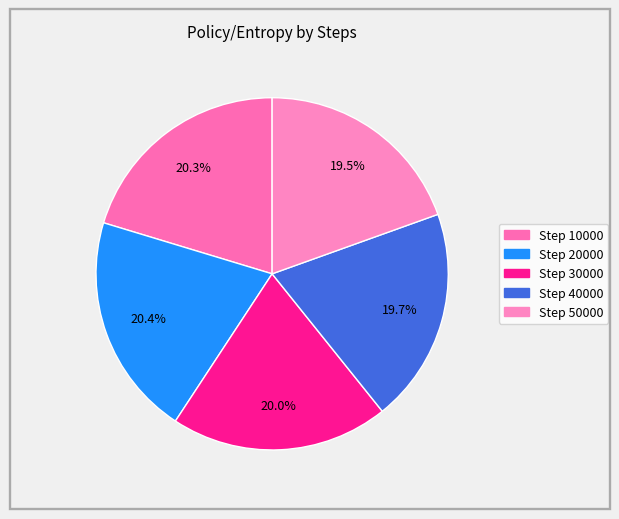

What is the smallest slice in the pie chart?

50000